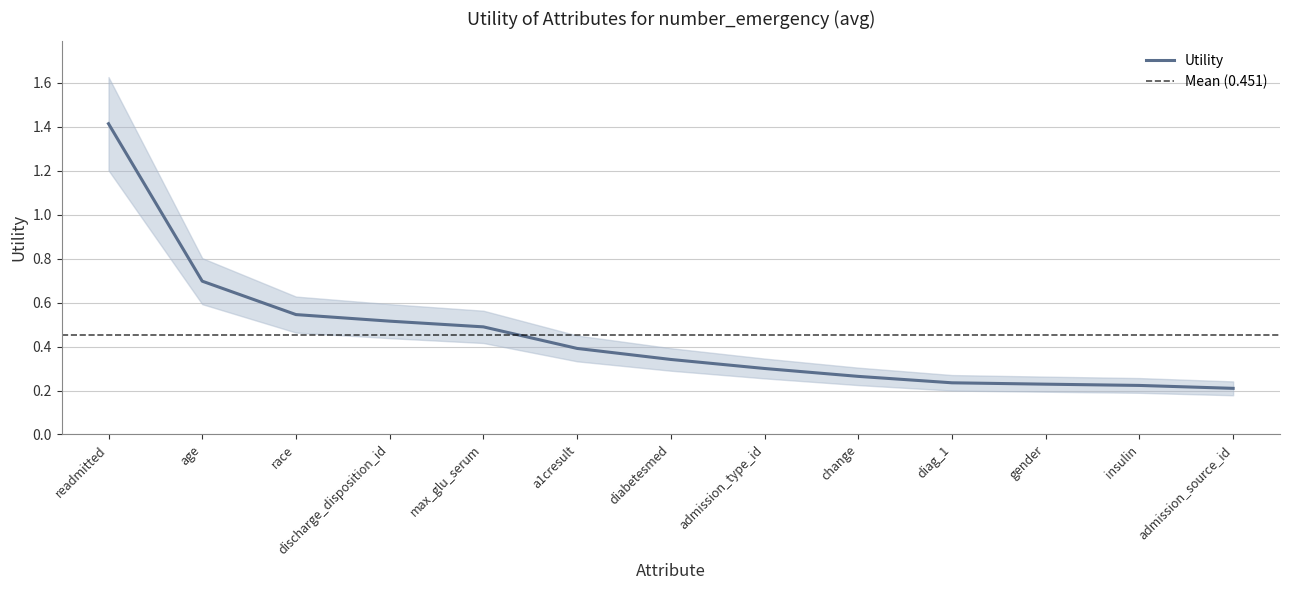

What is the change in value from age to a1cresult?

-0.3